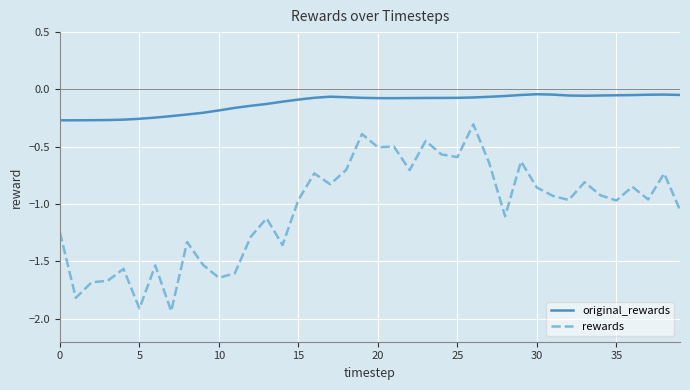

Count the number of categories in the chart.

40